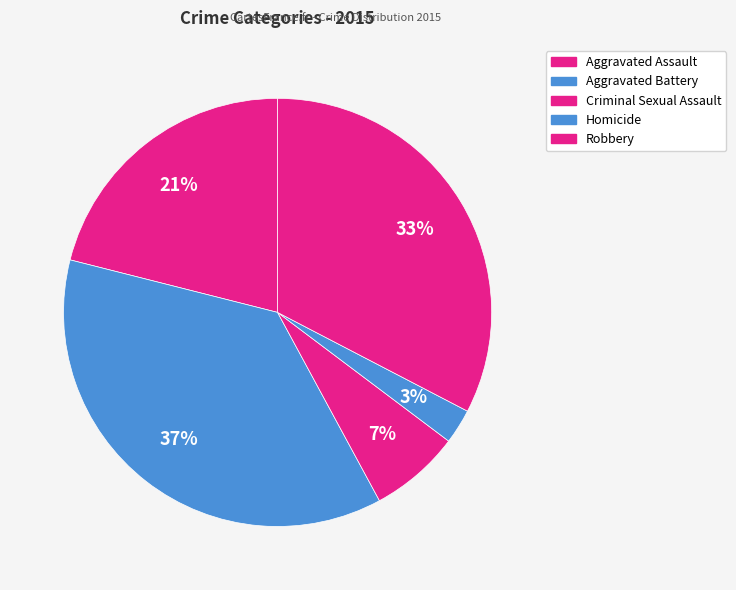

Count the number of slices in the pie.

5